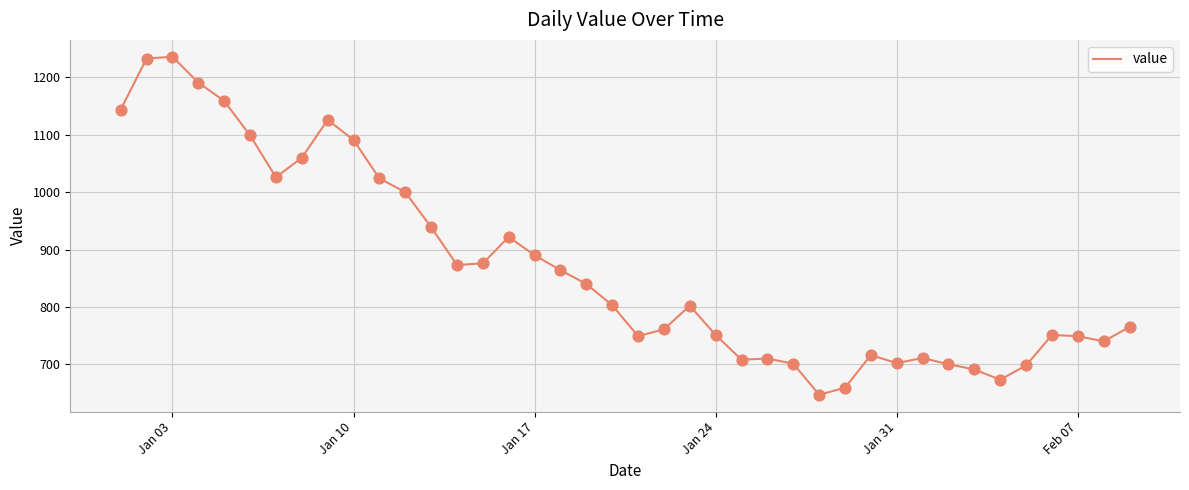

What is the smallest value displayed?

647